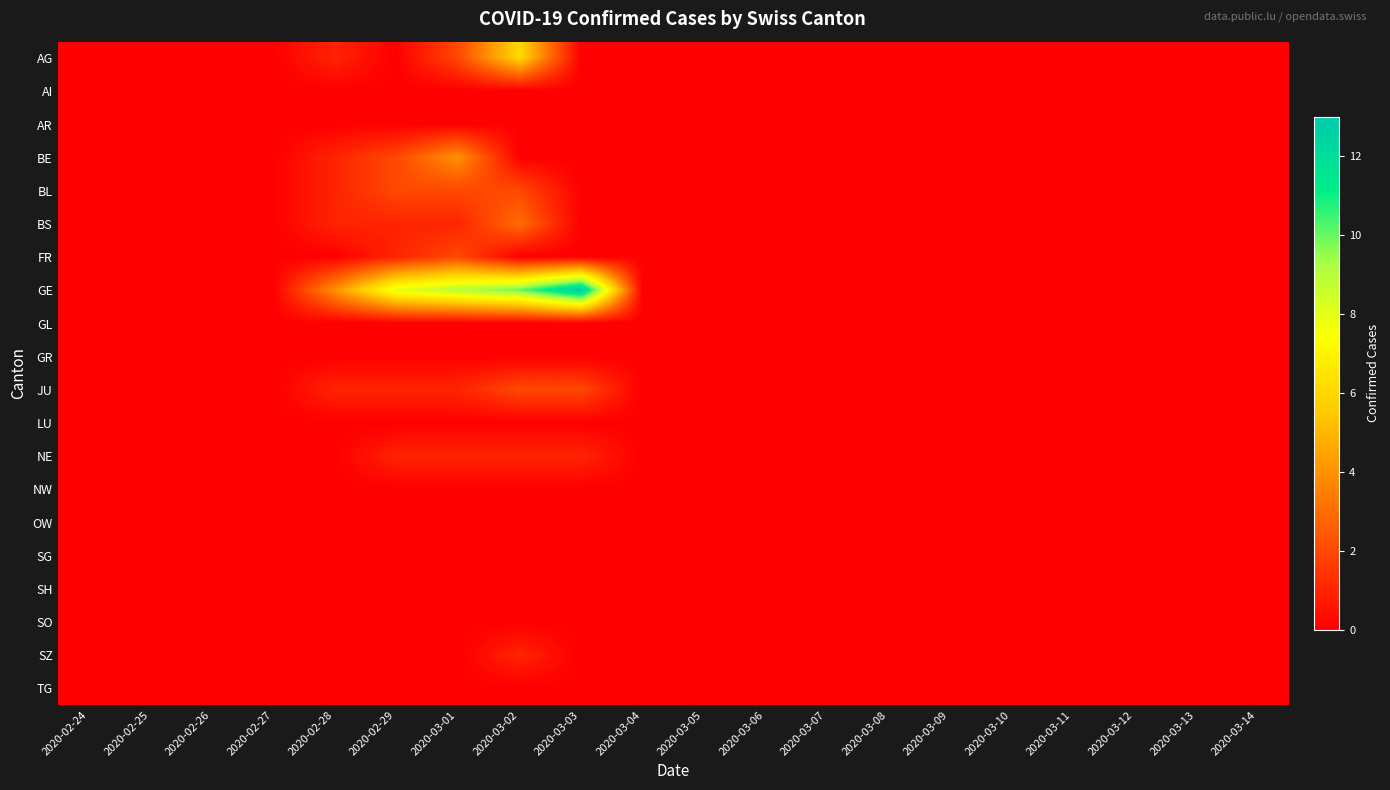

Which series has the largest total across all categories?

GE